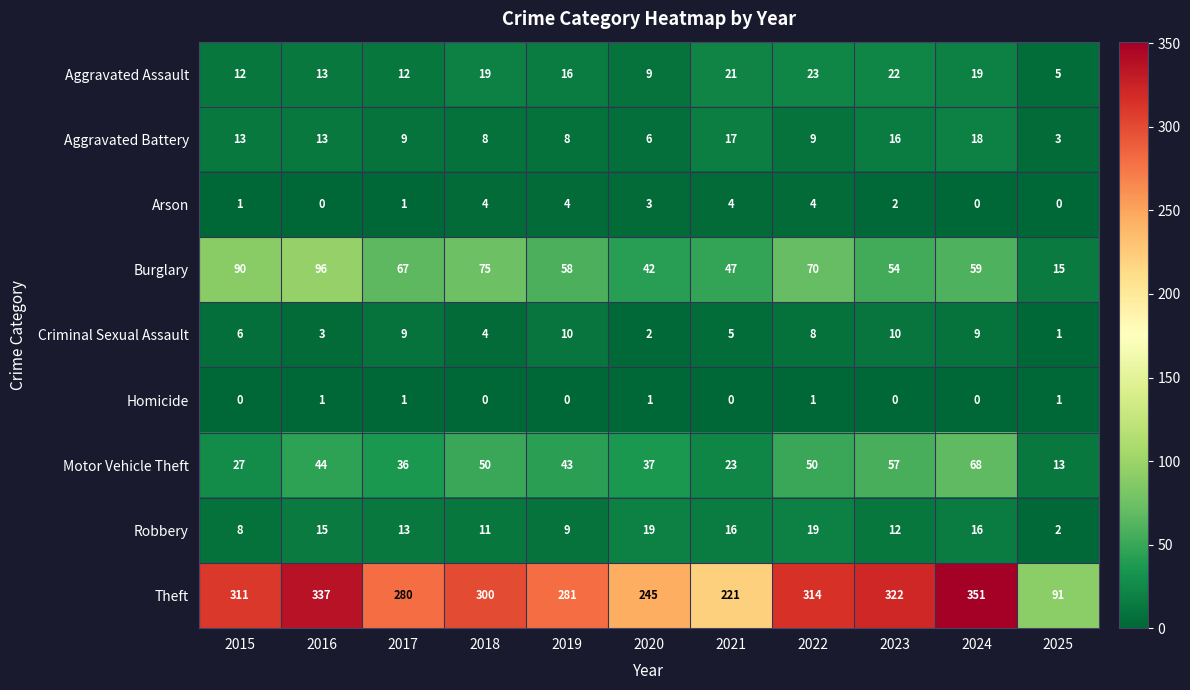

Rank the series by their maximum value, from highest to lowest.

Theft, Burglary, Motor Vehicle Theft, Aggravated Assault, Robbery, Aggravated Battery, Criminal Sexual Assault, Arson, Homicide